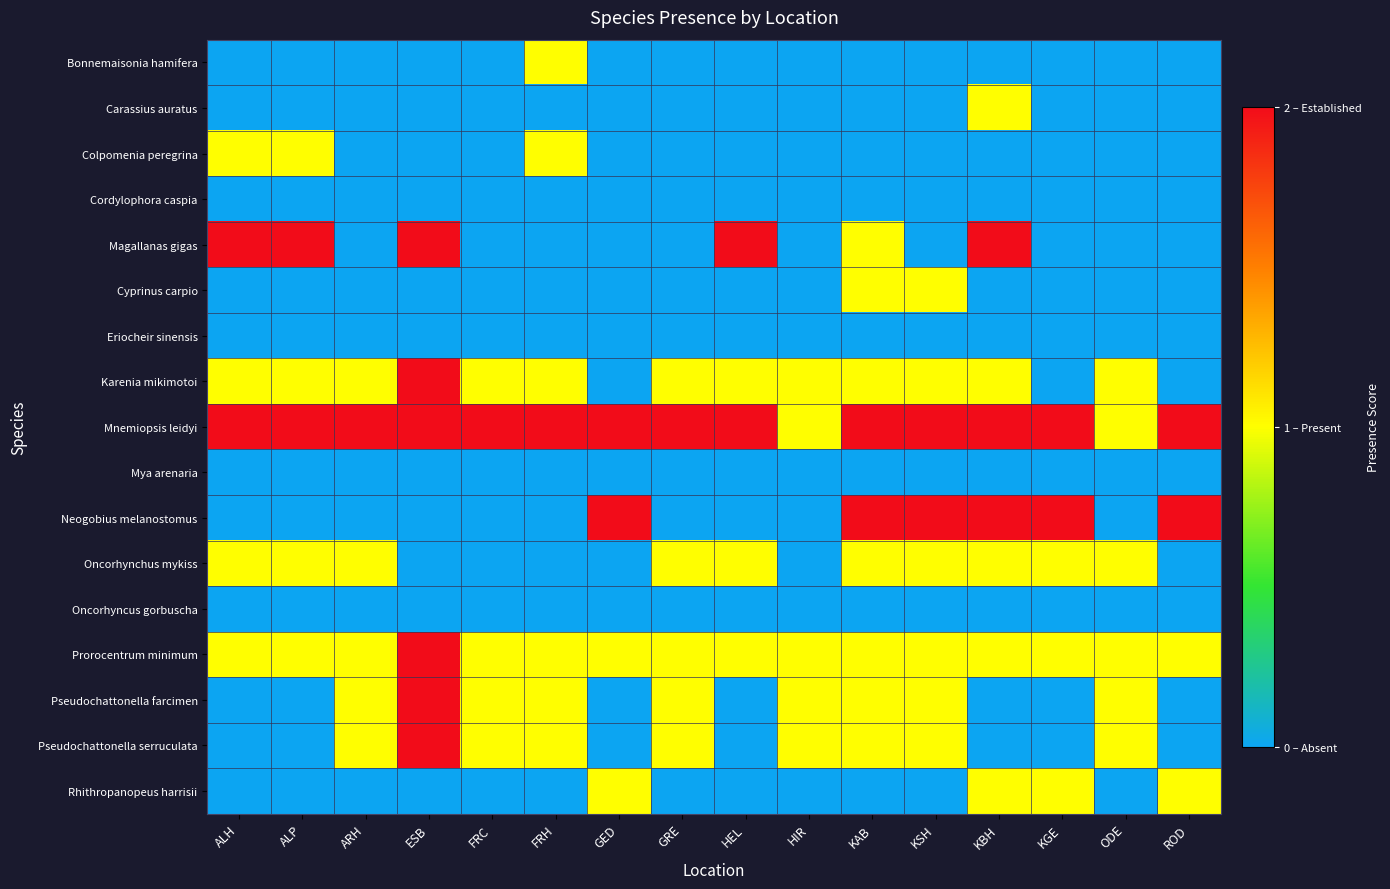

Which category has the highest value across all series?

ALH